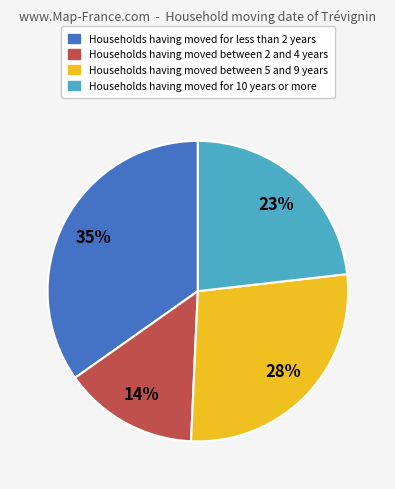

To the nearest percent, what is the average slice percentage?

25%